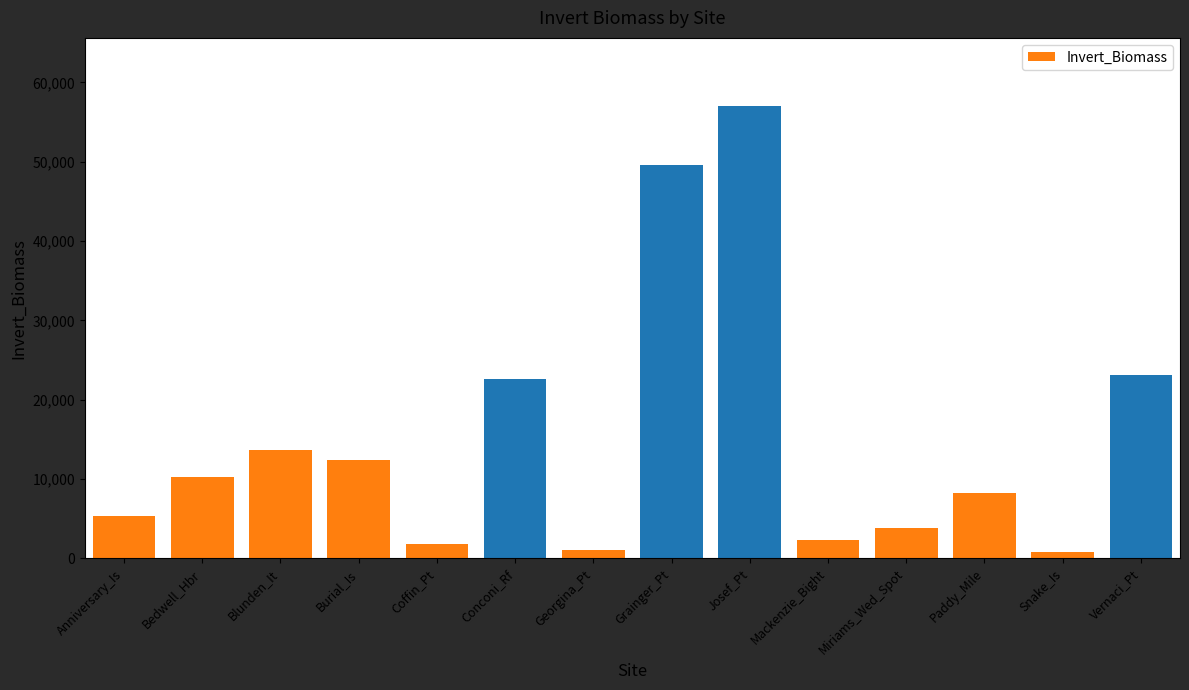

What is the maximum value shown in the chart?

57055